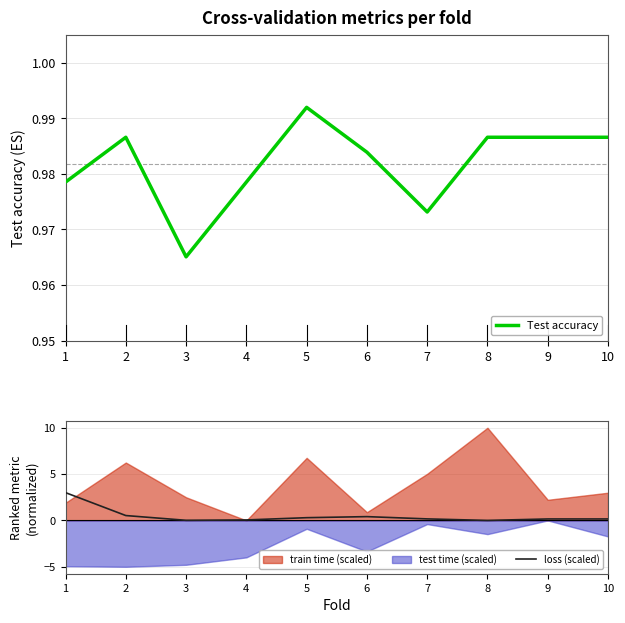

Is the value of loss (scaled) at 10 greater than the value of Test accuracy at 10?

No